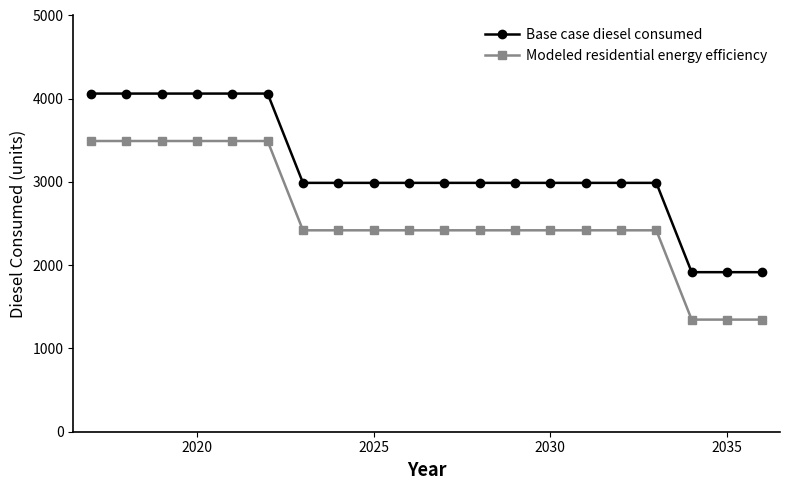

Rank the series by their average value, from highest to lowest.

Base case diesel consumed, Modeled residential energy efficiency